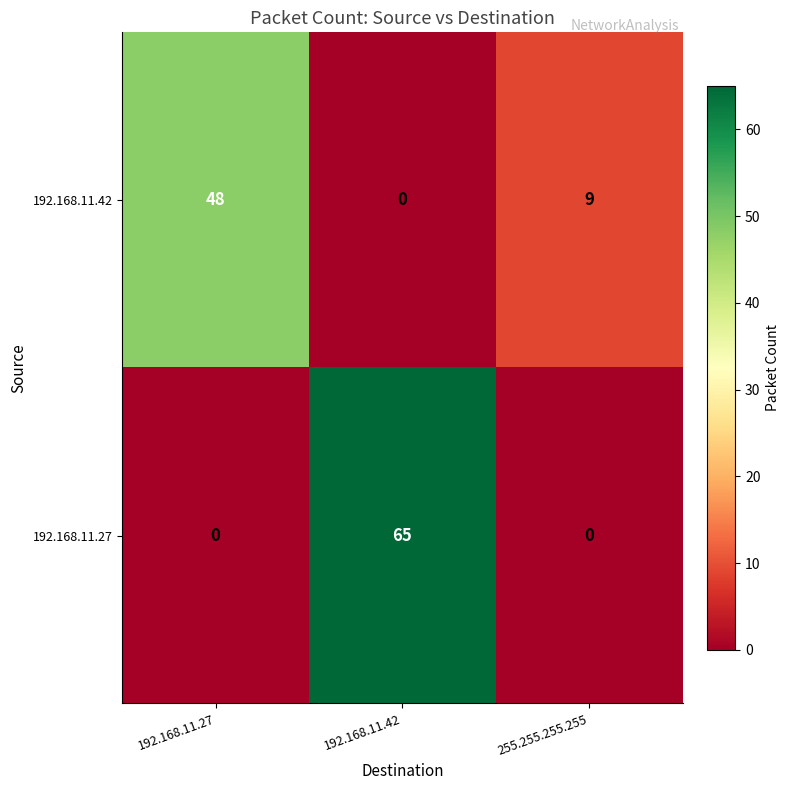

Which category has the highest value across all series?

192.168.11.42